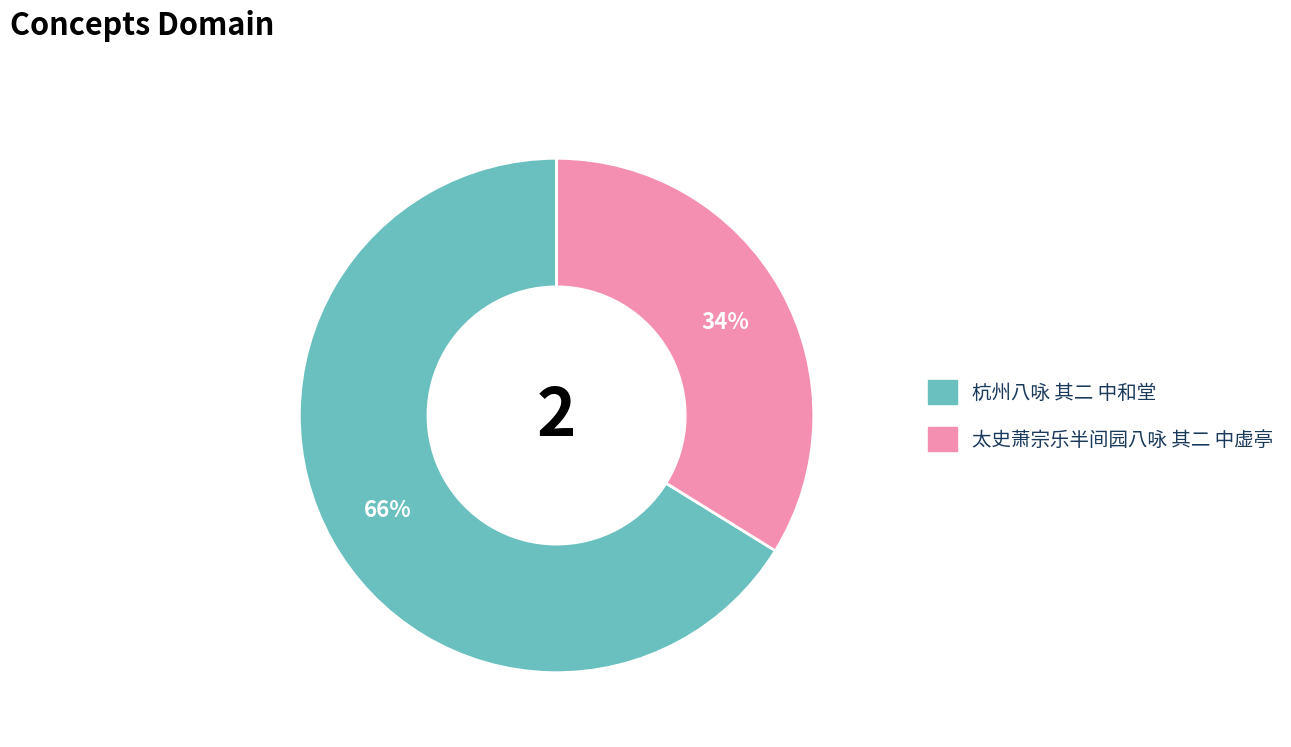

What is the ratio of the value at 太史萧宗乐半间园八咏 其二 中虚亭 to the value at 杭州八咏 其二 中和堂?

0.5